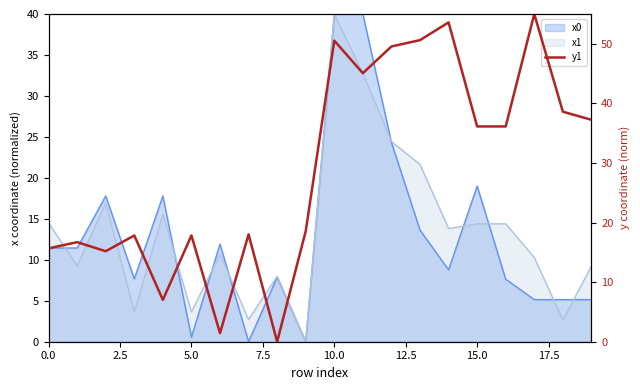

What position from the left is 11?

12